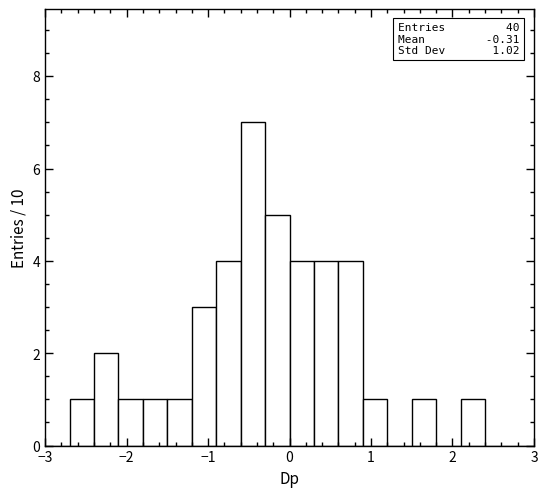

Read against the x-axis, roughly where is the centre of the tallest bar?

-0.4